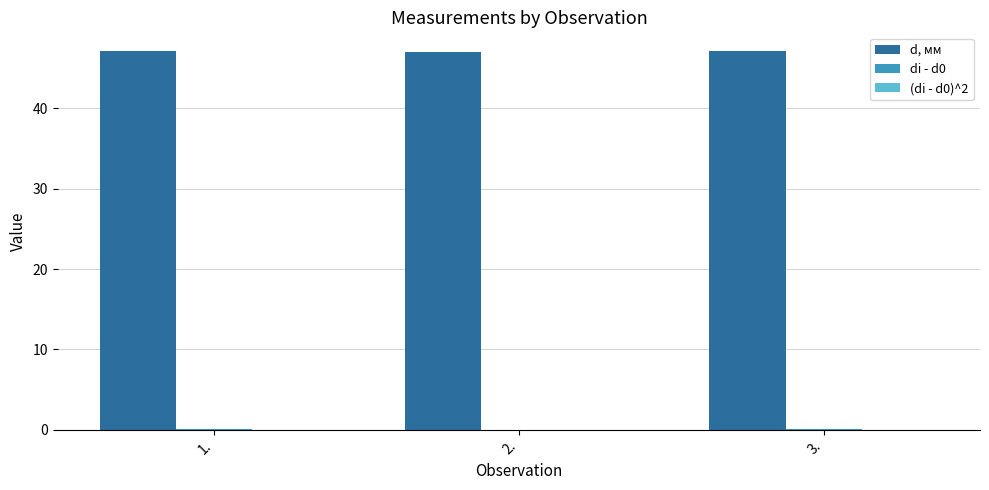

What is the greatest value displayed?

47.1